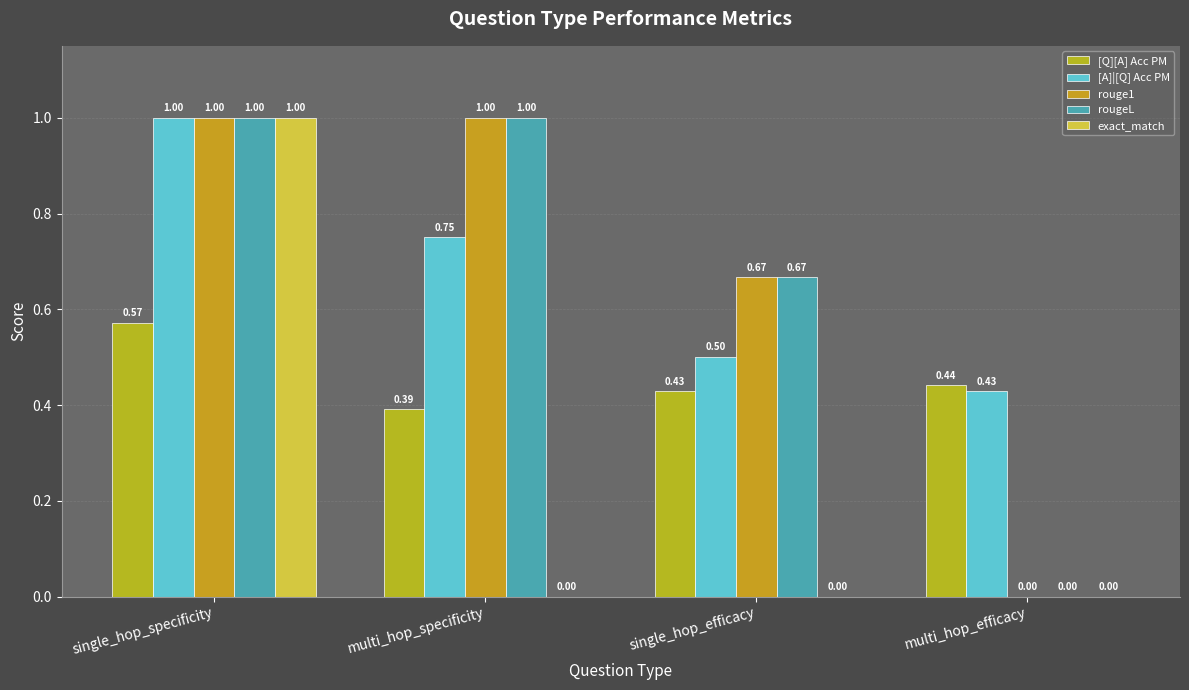

At which label does [A]|[Q] Acc PM reach its peak?

single_hop_specificity